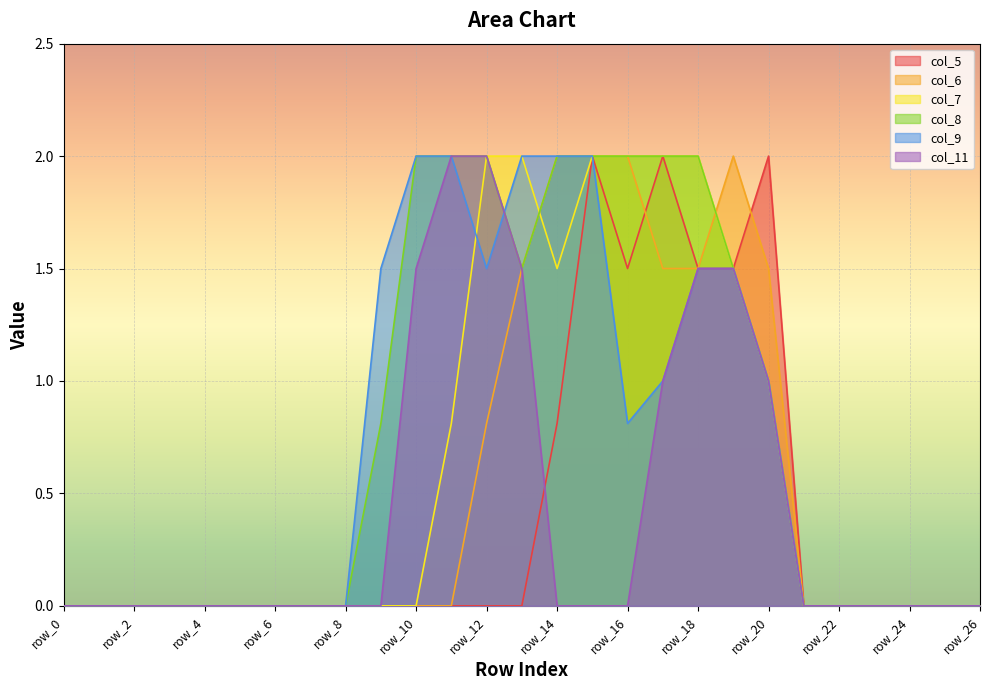

True or false: col_9 and col_5 cross at least once.

False